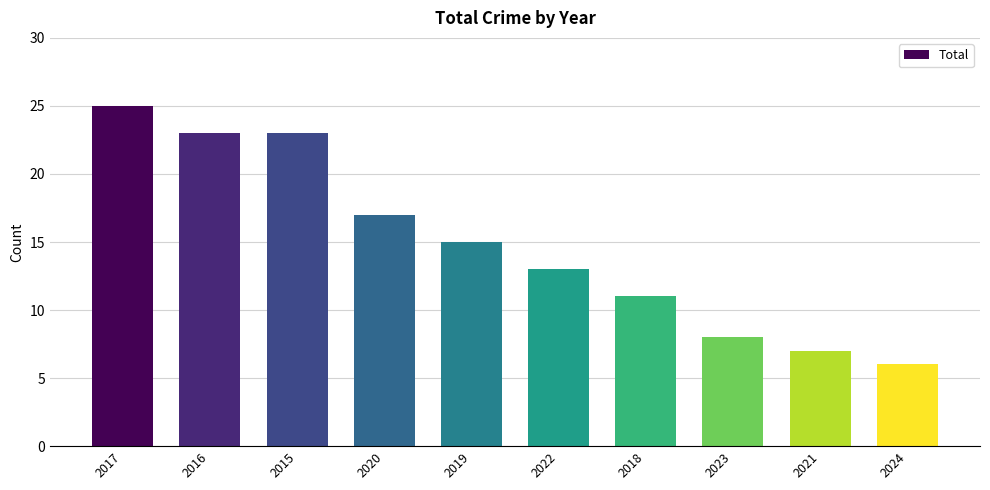

What is the average value?

15